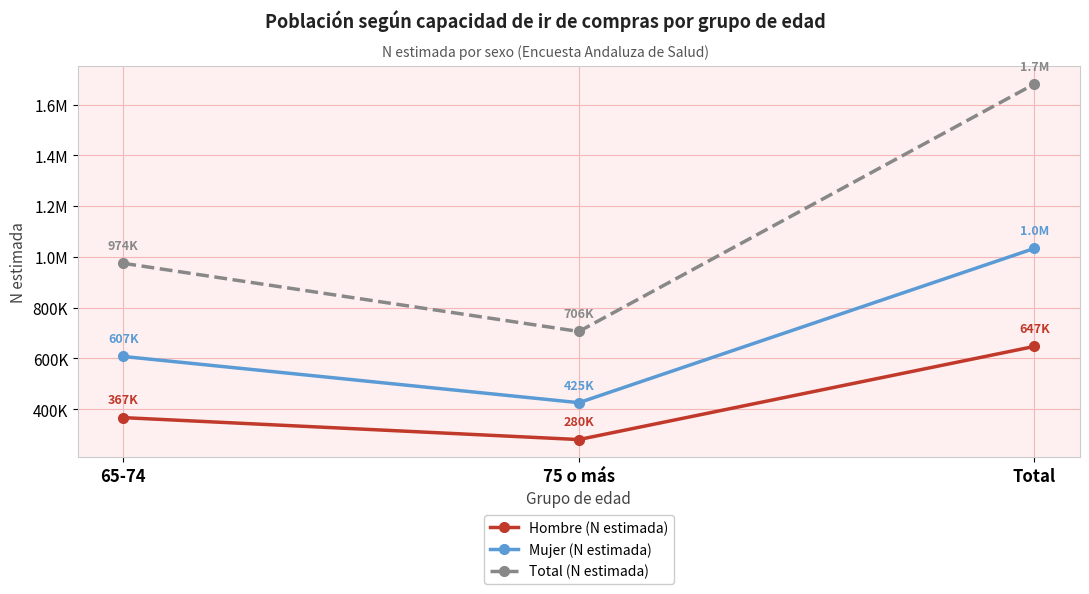

At which category does the chart reach its minimum across all series?

75 o más